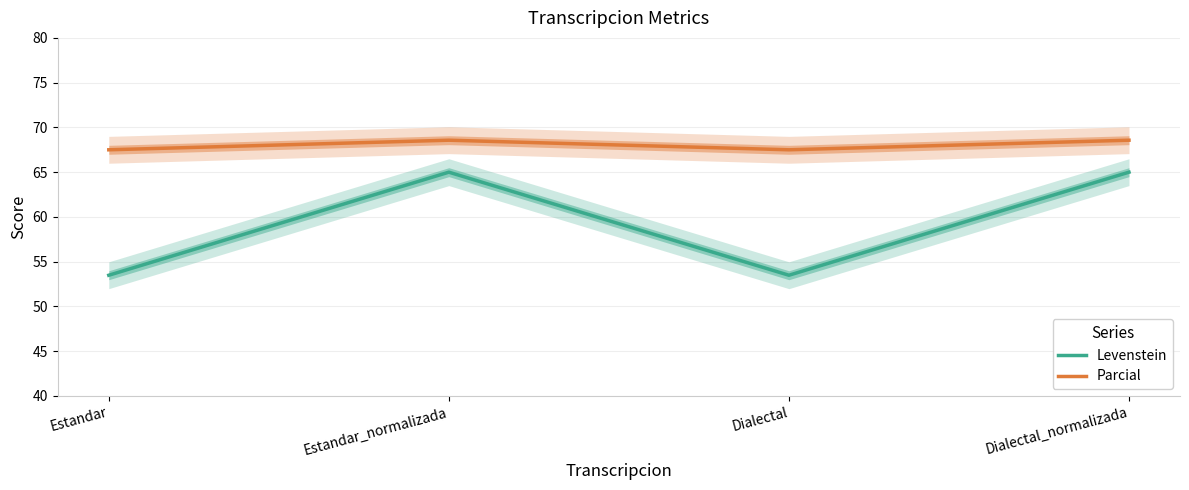

Which series has the largest range (max minus min)?

Levenstein